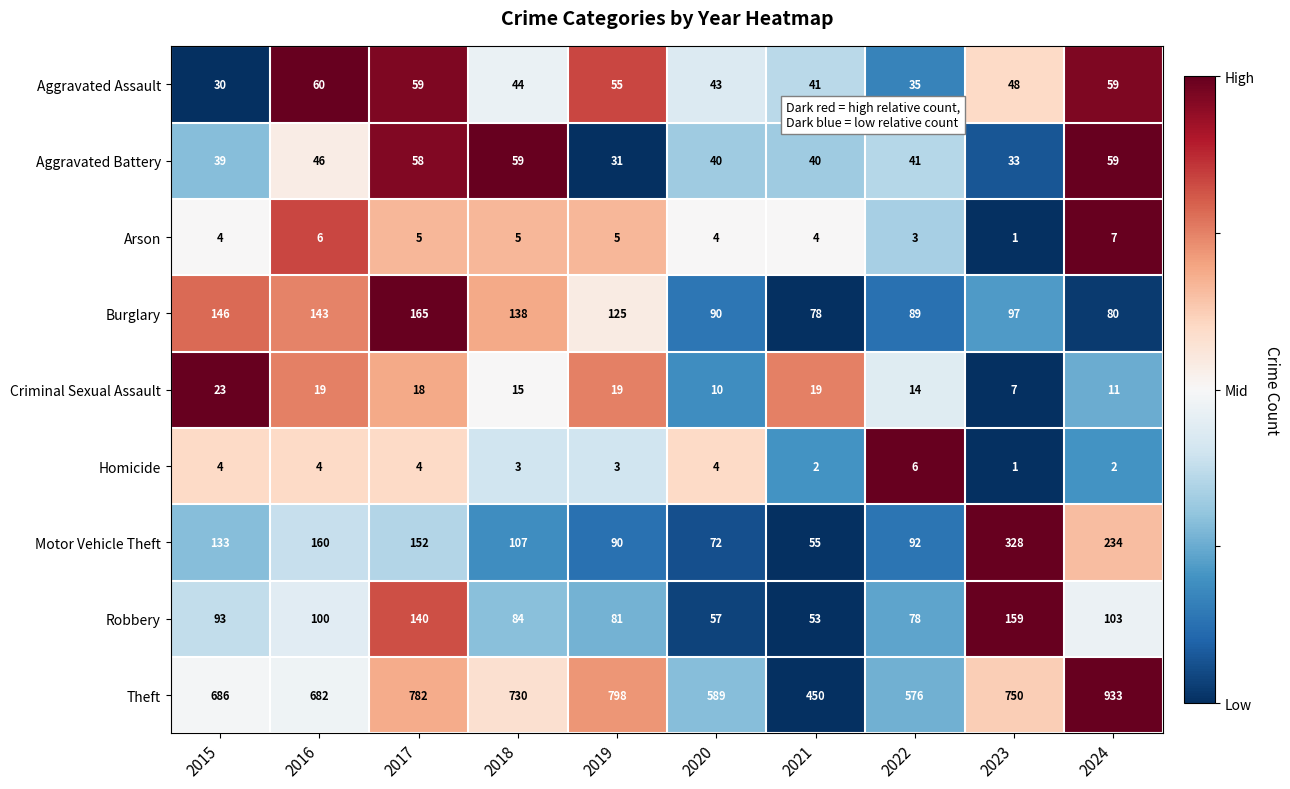

How many Arson values are between 4 and 5?

6